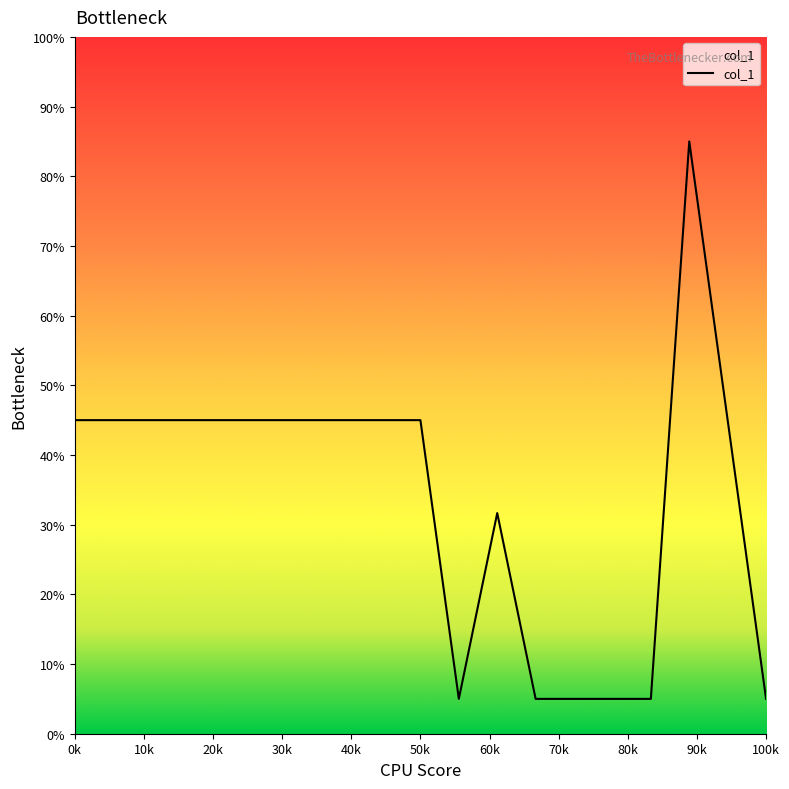

What is the minimum value shown in the chart?

5.0